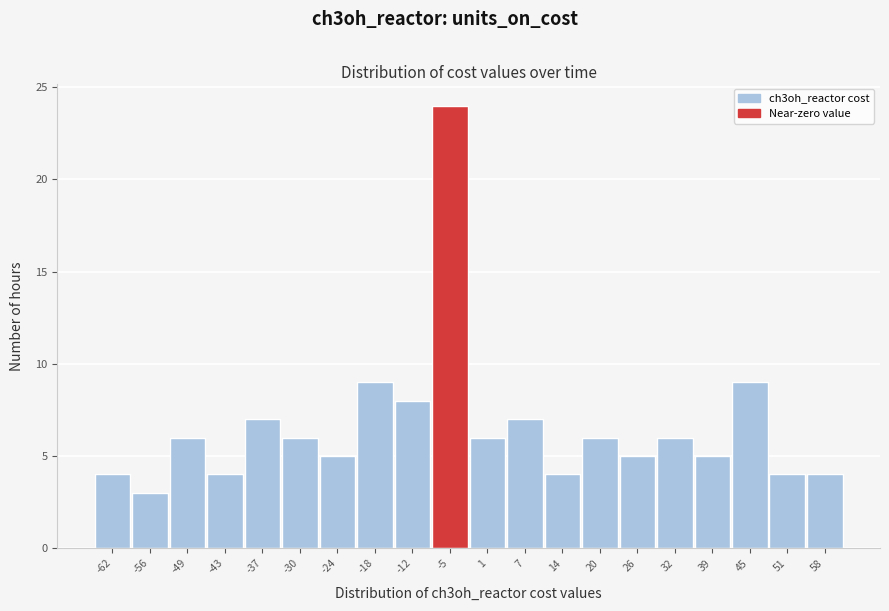

Reading left to right, list all the values displayed in this chart.

-62=4	-56=3	-49=6	-43=4	-37=7	-30=6	-24=5	-18=9	-12=8	-5=24	1=6	7=7	14=4	20=6	26=5	32=6	39=5	45=9	51=4	58=4